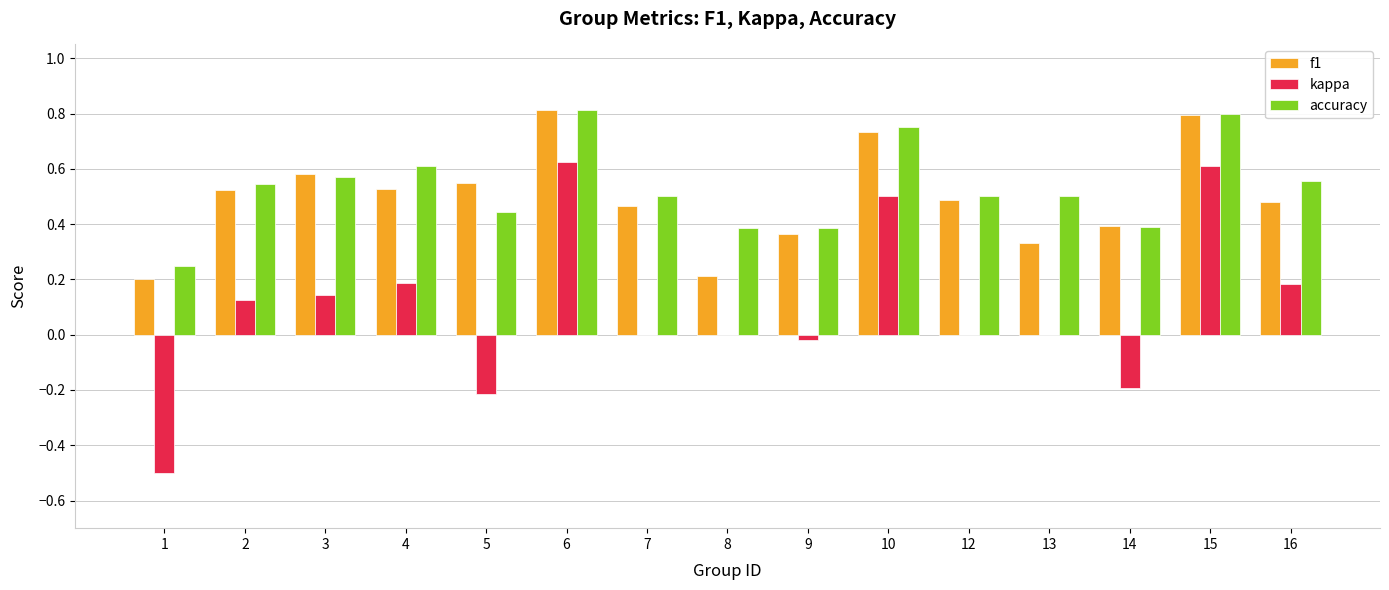

Between 3 and 8, which series saw the biggest shift?

f1